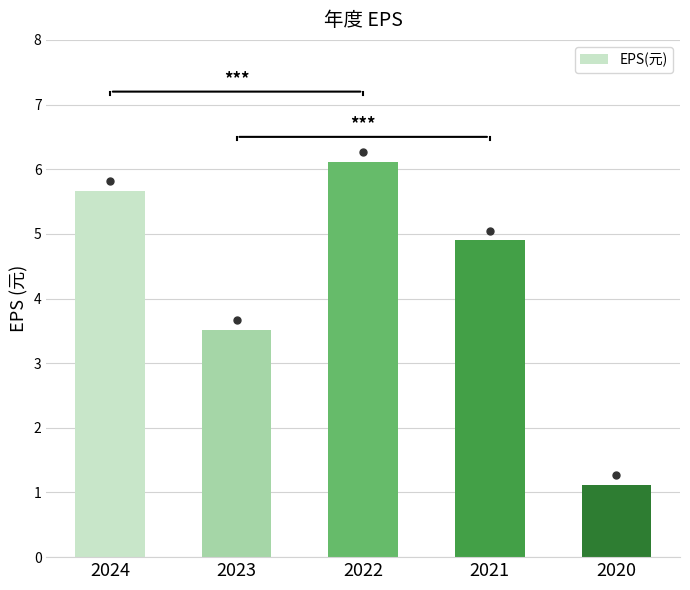

True or false: the data shows 5.7 at 2024.

True